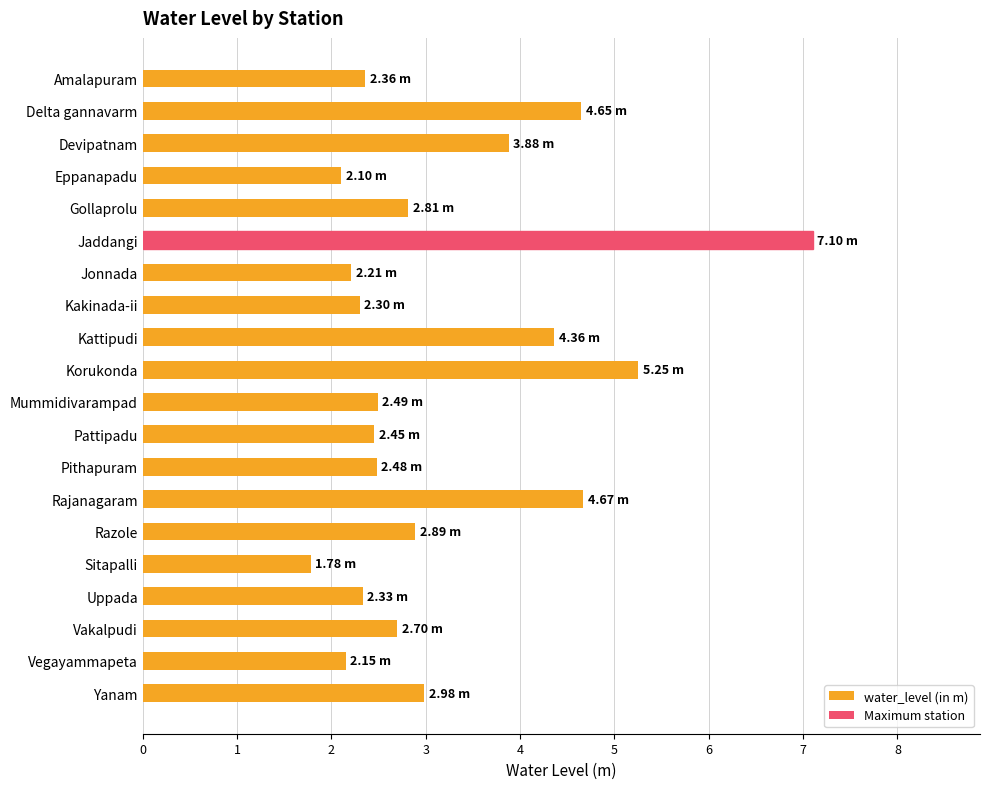

What is the label of the 8th bar from the bottom?

Pithapuram